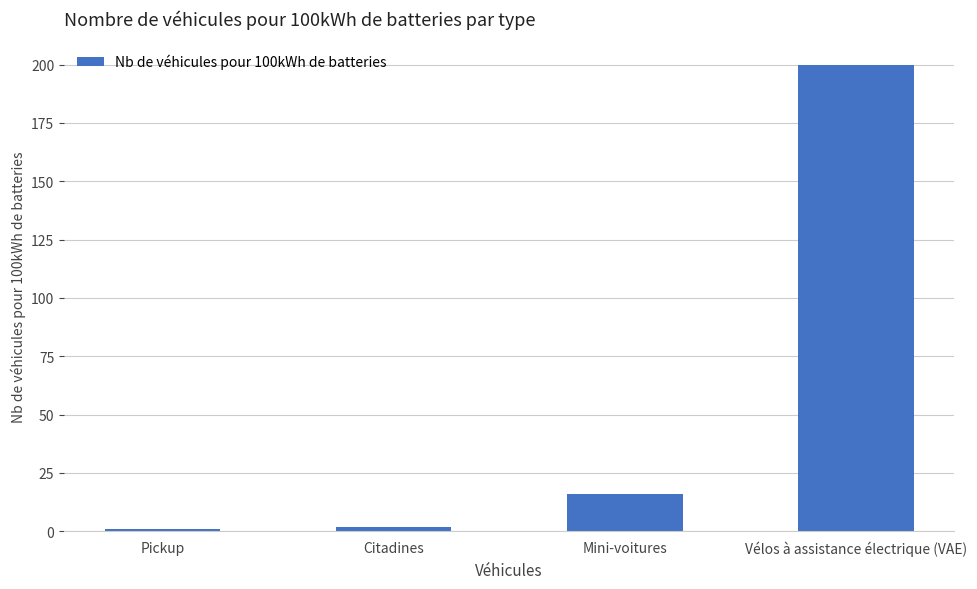

What is the greatest value displayed?

200